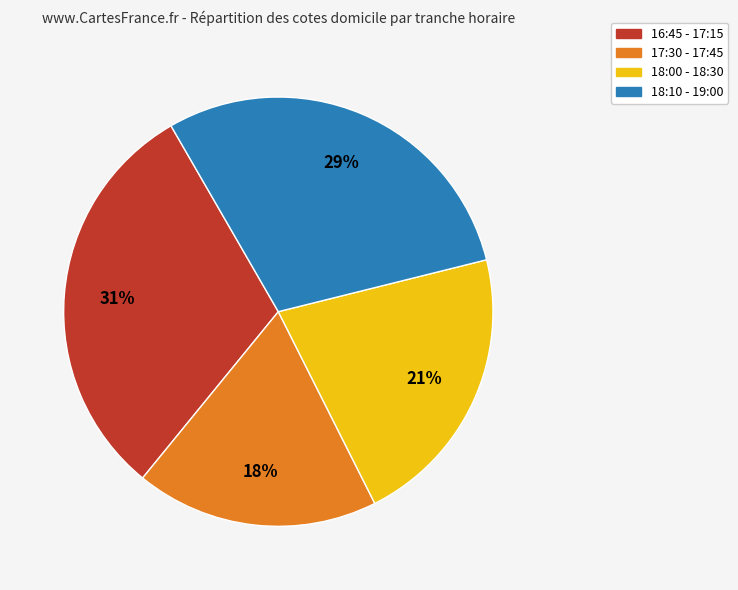

To the nearest percent, what is the average slice percentage?

25%